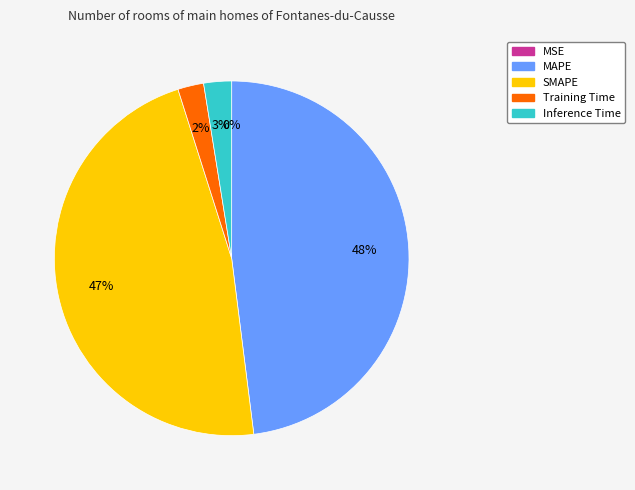

Does Training Time account for over 50% of the chart?

No